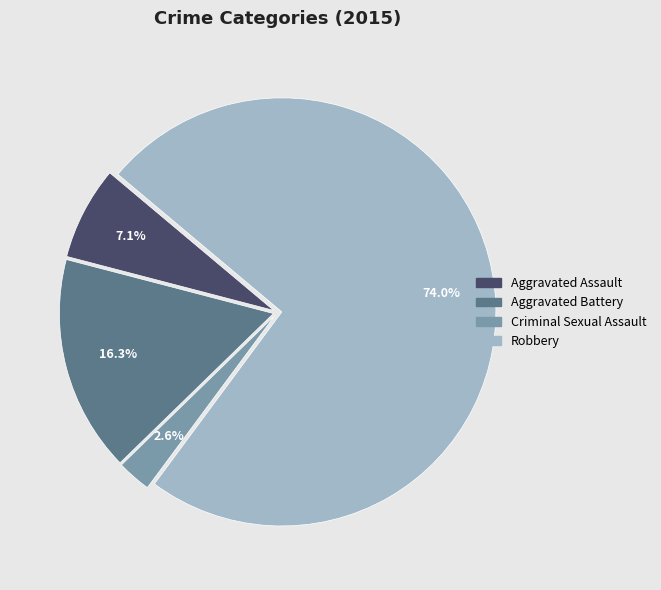

How many segments does this pie chart have?

4